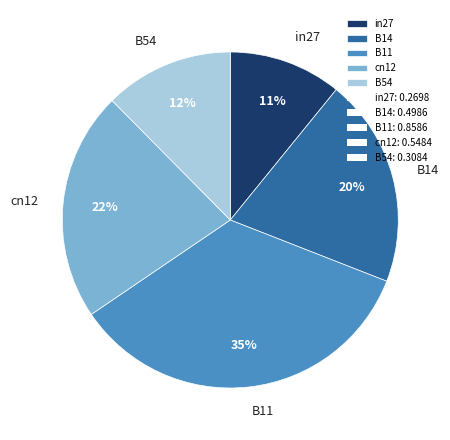

Rank the categories by value from lowest to highest.

in27, B54, B14, cn12, B11